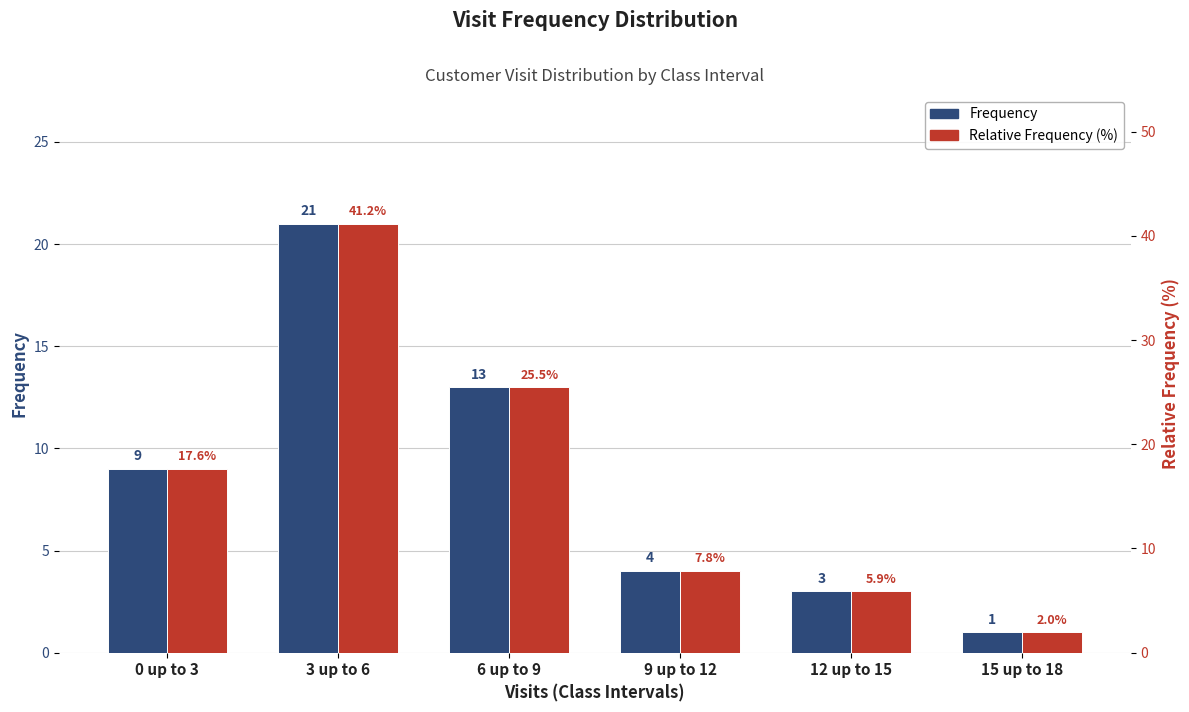

What is the spread (max minus min) of values at 12 up to 15?

2.9